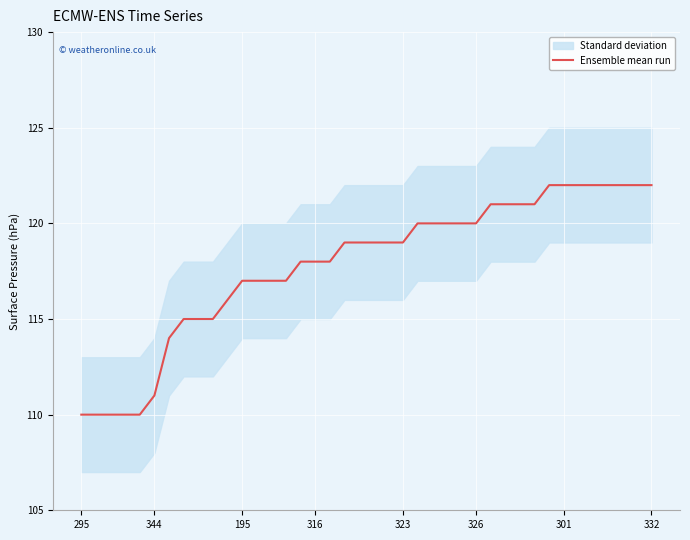

What is the minimum value for Ensemble mean run?

110